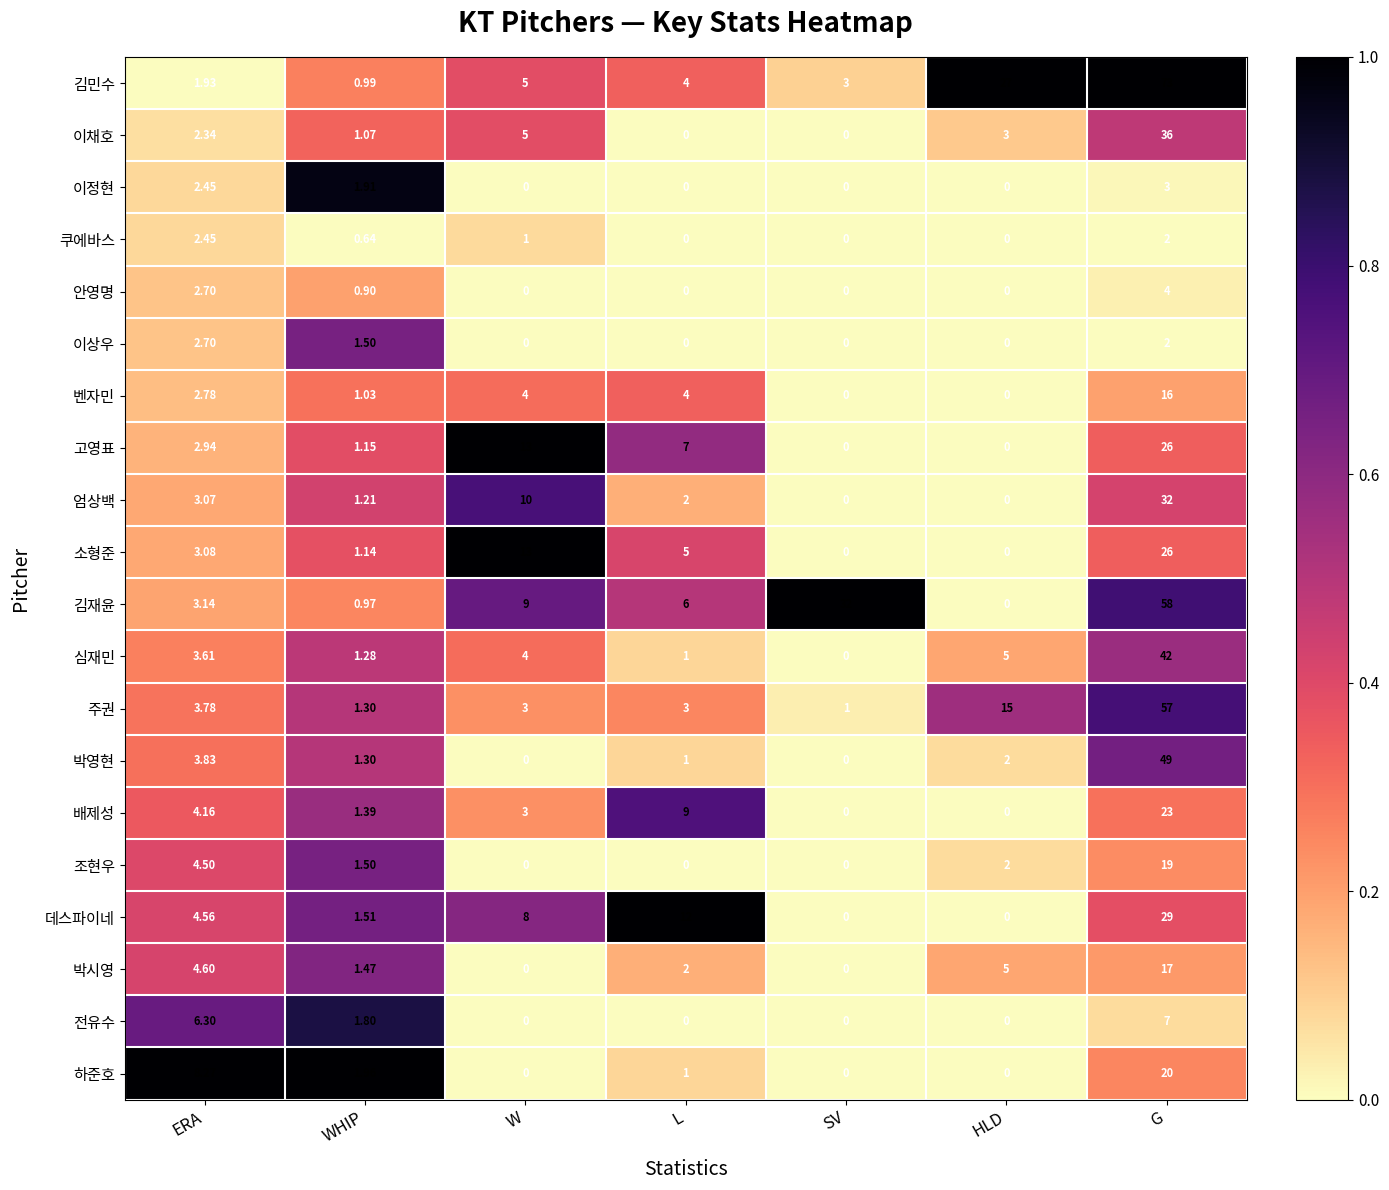

At which category is the sum across all series the highest?

G